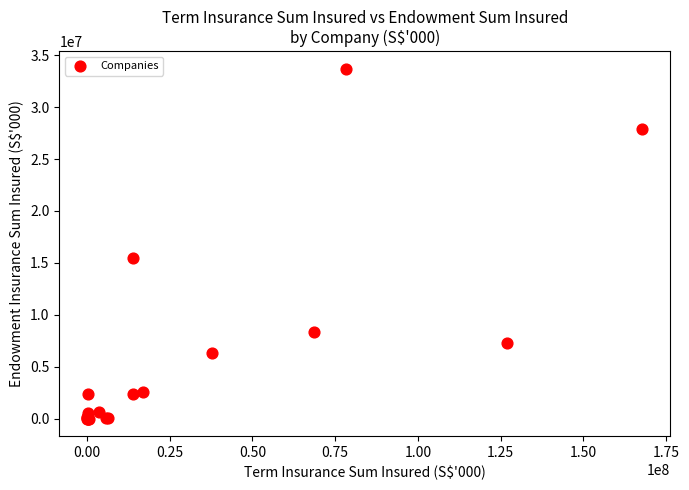

What Y value in the scatter plot is closest to 16850010?

15439083.7